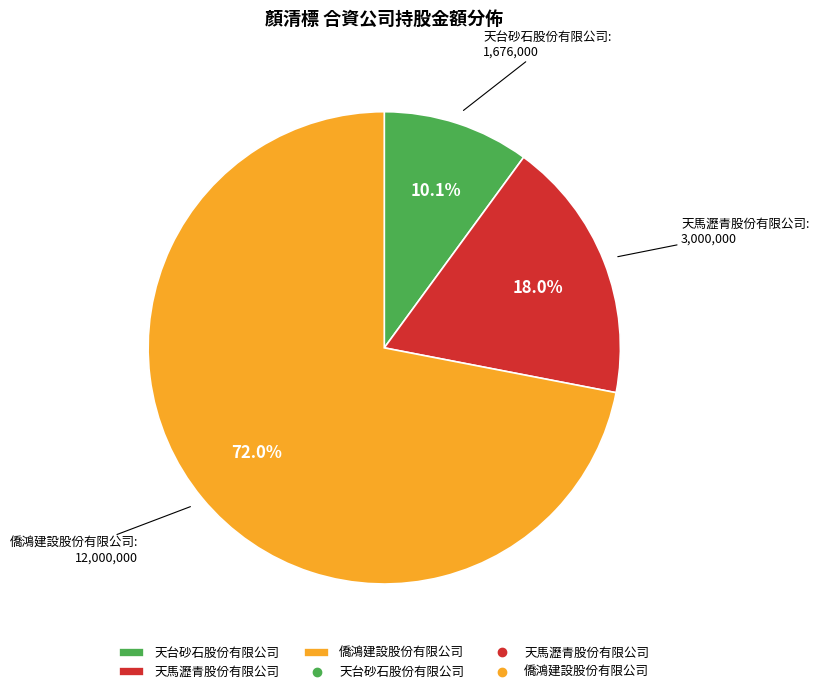

To the nearest percent, what percentage of the pie is 天台砂石股份有限公司?

10%